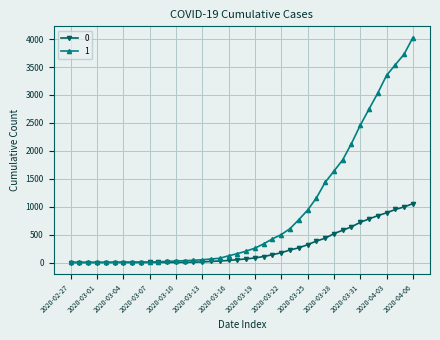

How many series are shown in this chart?

2